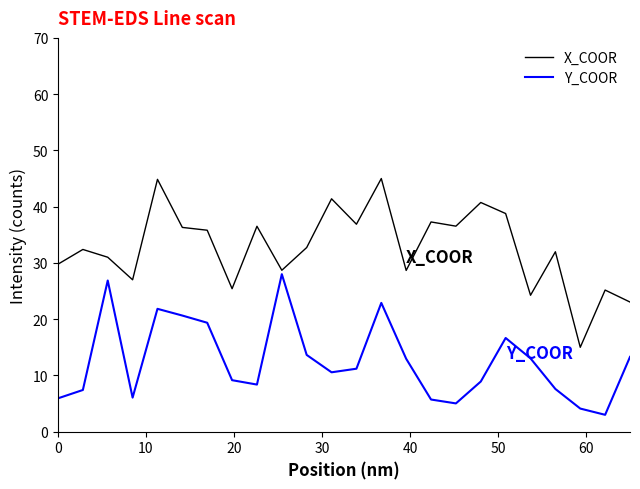

How many lines are shown in the chart?

2